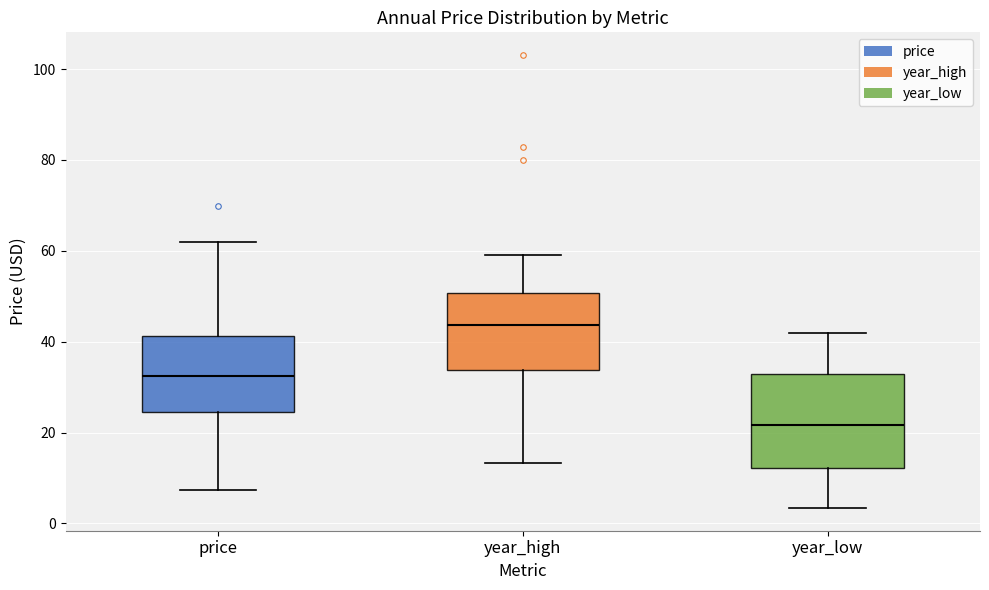

Reading left to right, transcribe this box plot: for each box, give where its median line is, the range the box spans, and where its two whiskers end, as read against the y-axis. The values are not printed on the chart, so give them approximately, as read against the axis.

price: median 32, box 24 to 42, whiskers 8 to 62
year_high: median 44, box 34 to 50, whiskers 14 to 60
year_low: median 22, box 12 to 32, whiskers 4 to 42